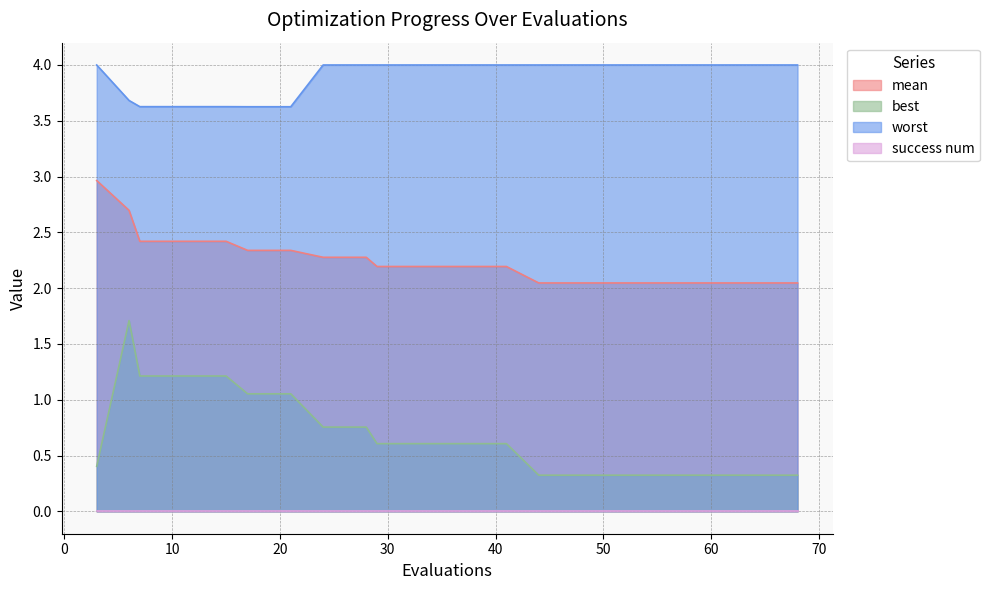

Which label corresponds to the largest value in the chart?

3